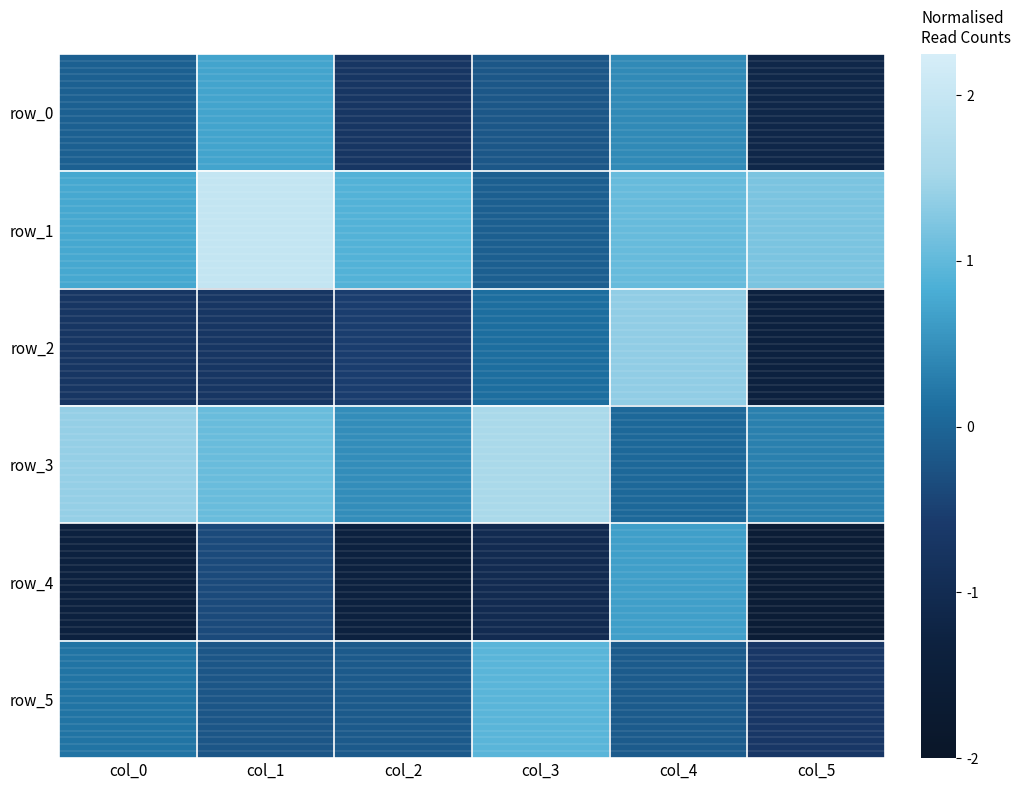

Which series changed the most between col_2 and col_4?

row_4